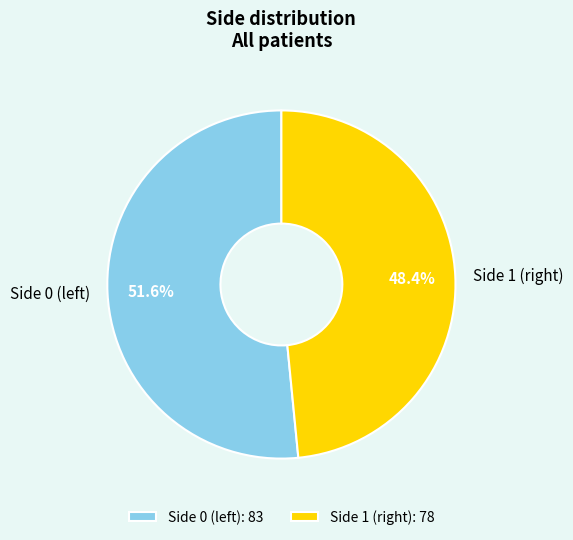

Does Side 1 account for over 50% of the chart?

No